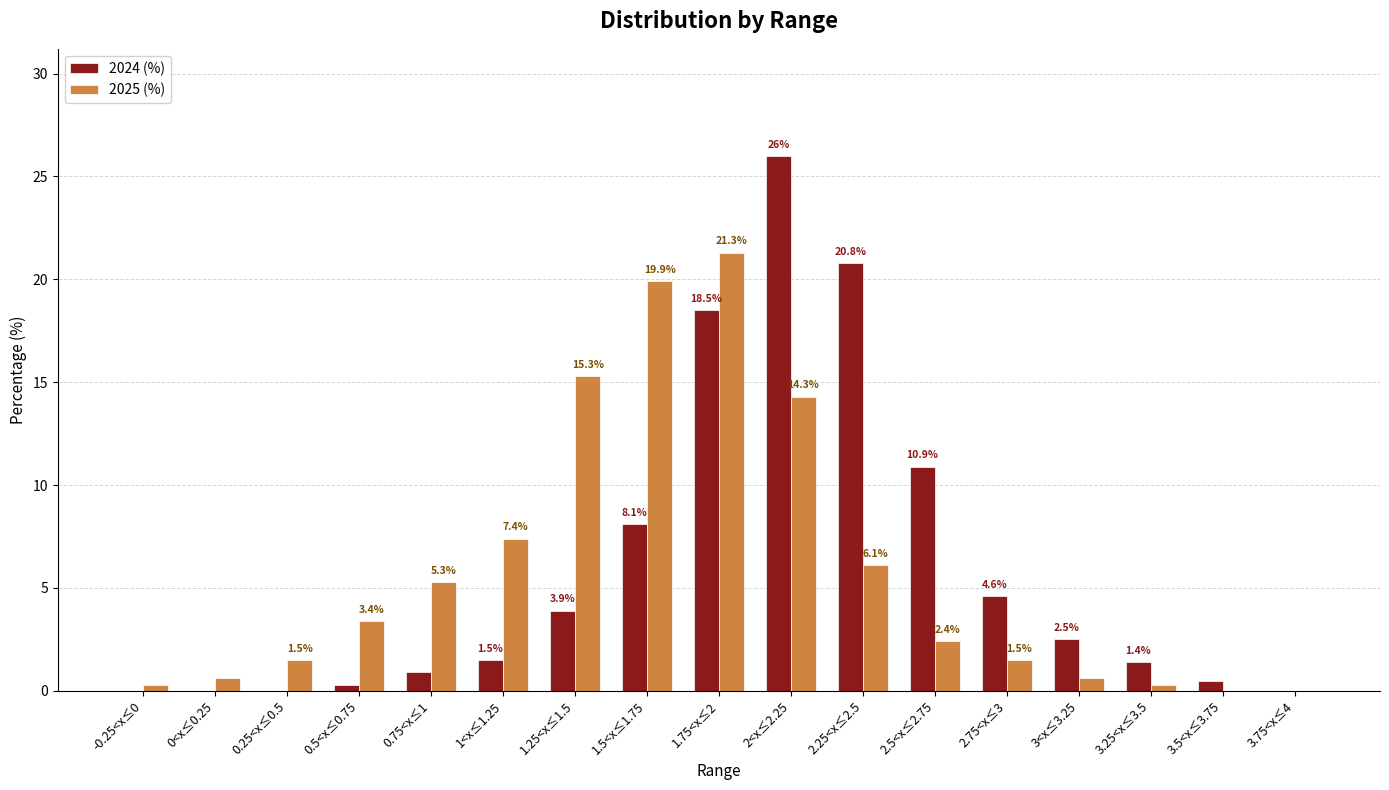

At which label is 2025 (%) closest to 10?

1<x≤1.25